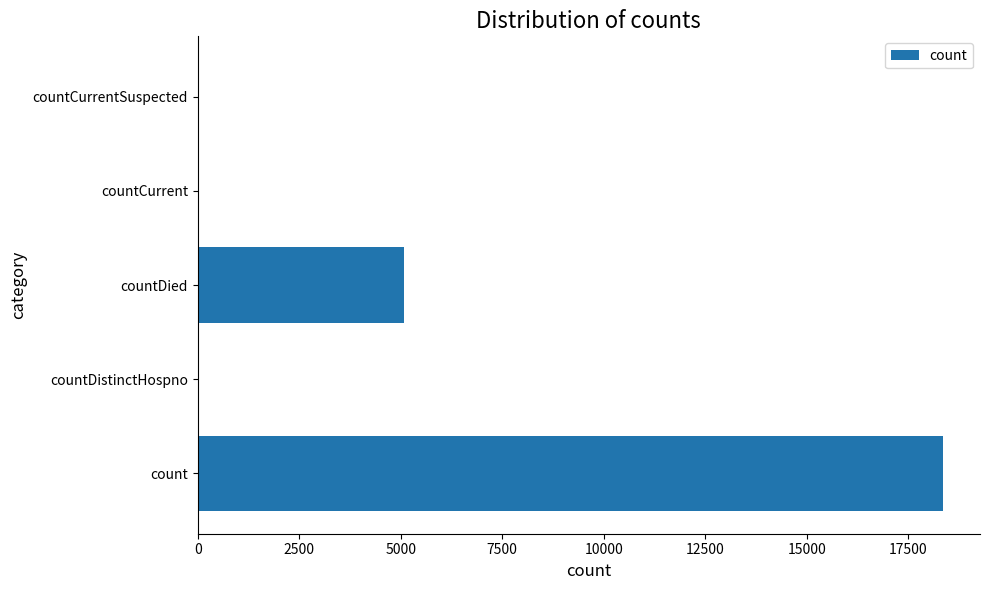

True or false: the data shows 0 at countCurrentSuspected.

True